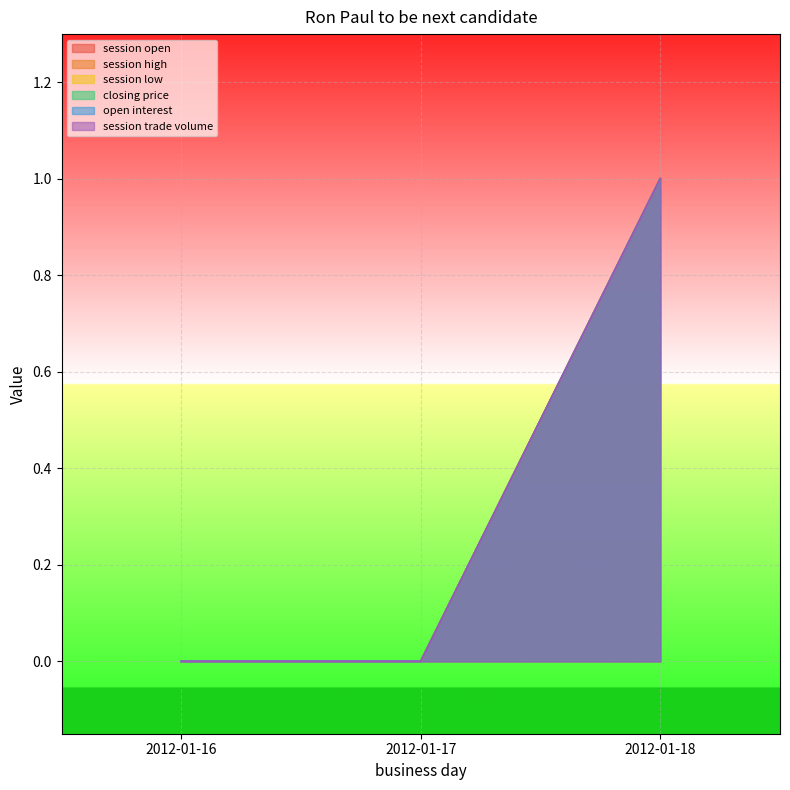

Which series has the largest total across all categories?

session open